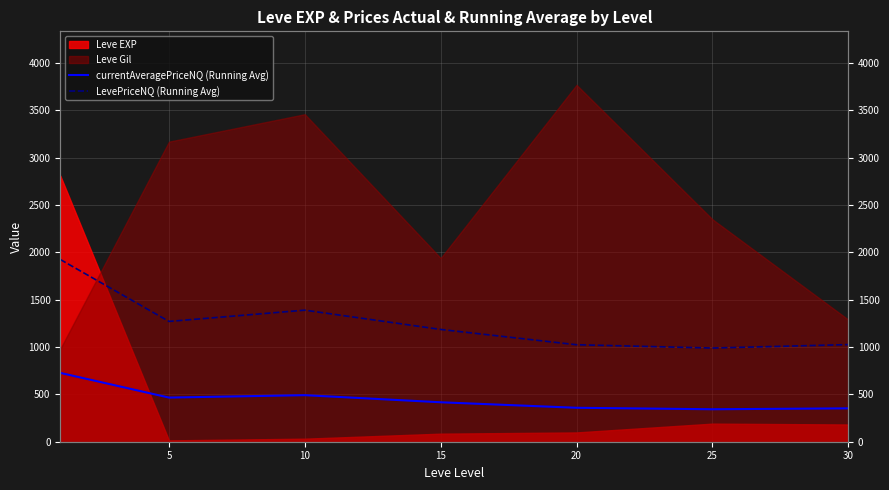

How many interior local peaks does the LevePriceNQ (Running Avg) series have?

1